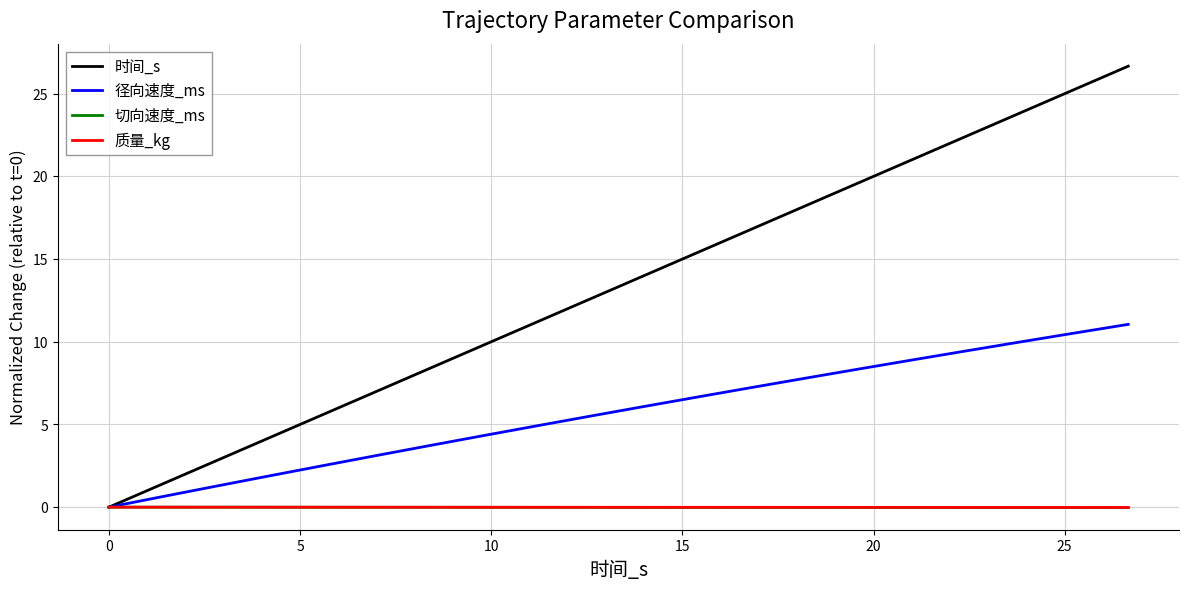

Which series has the largest range (max minus min)?

时间_s